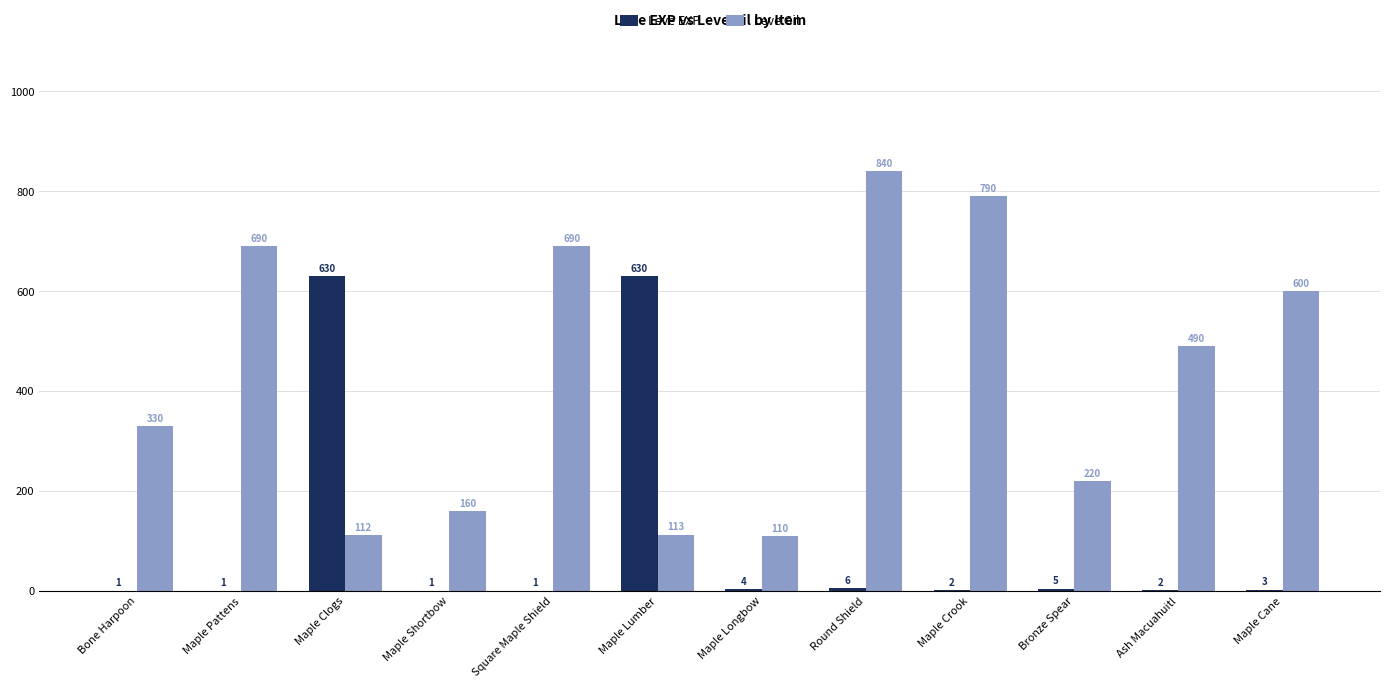

What is the sum of all Leve EXP values?

1286